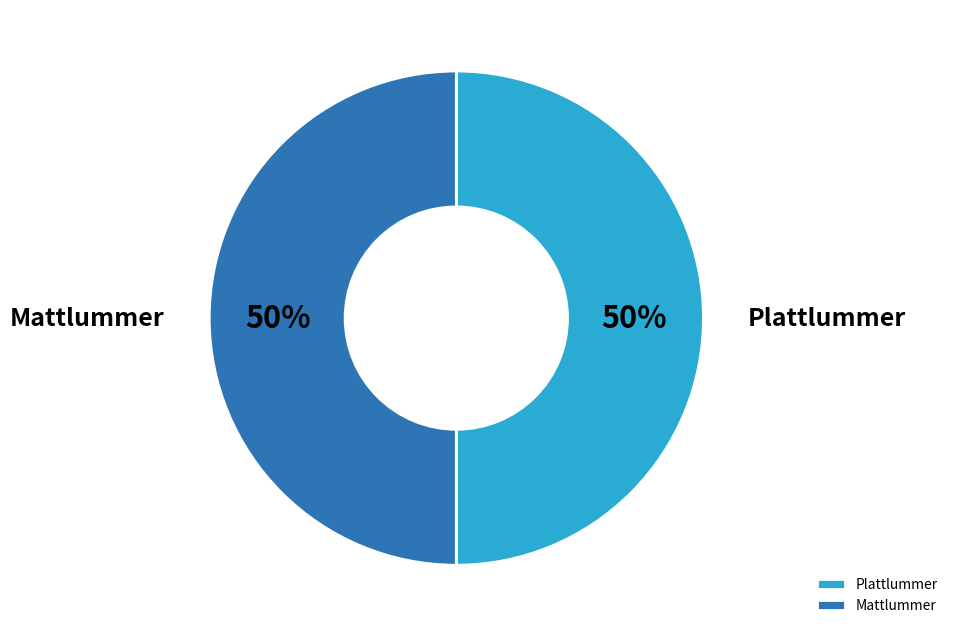

Is it true that Mattlummer is 50% of the pie?

True